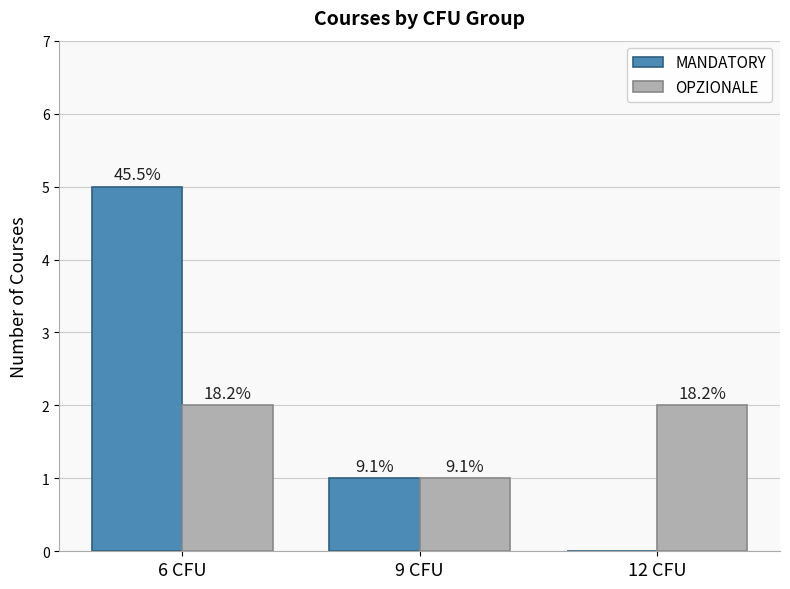

What is the greatest value displayed?

5